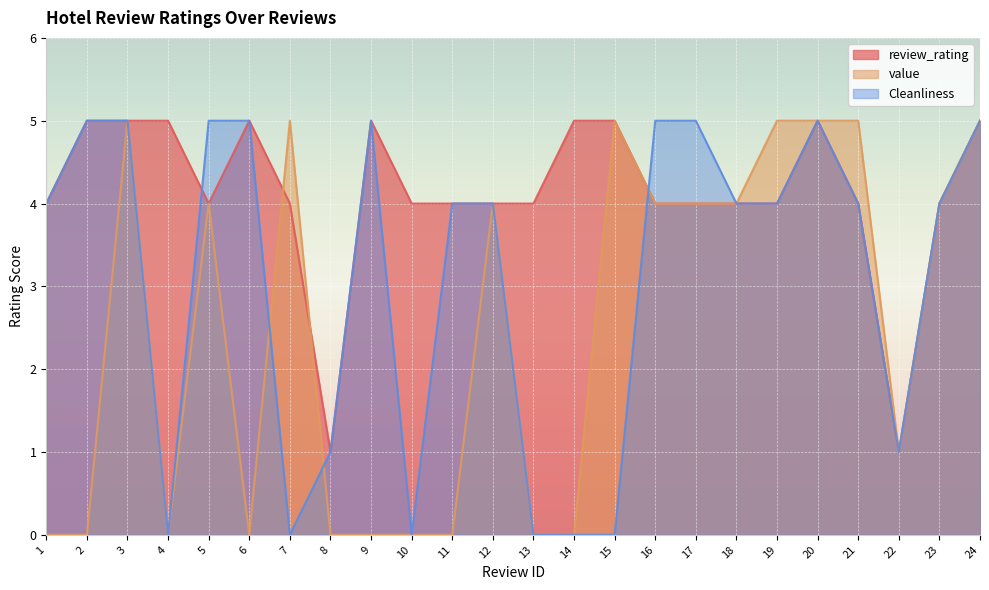

How many categories are shown in the chart?

24